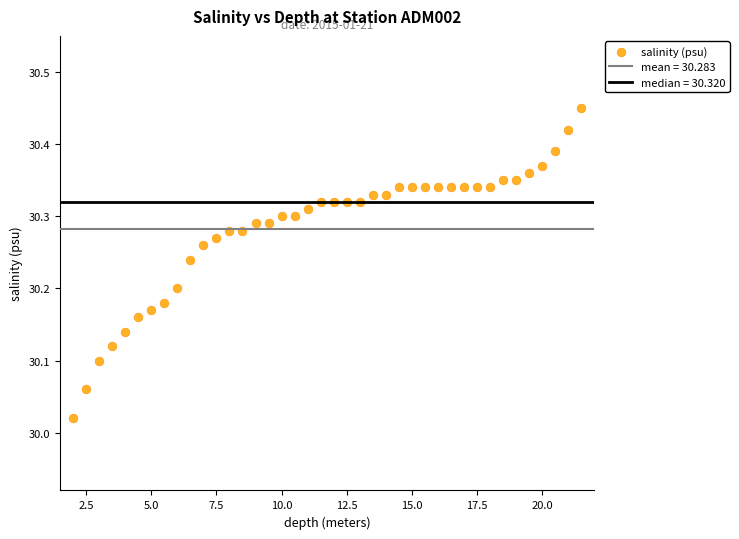

What is the range of X values (max minus min)?

19.5